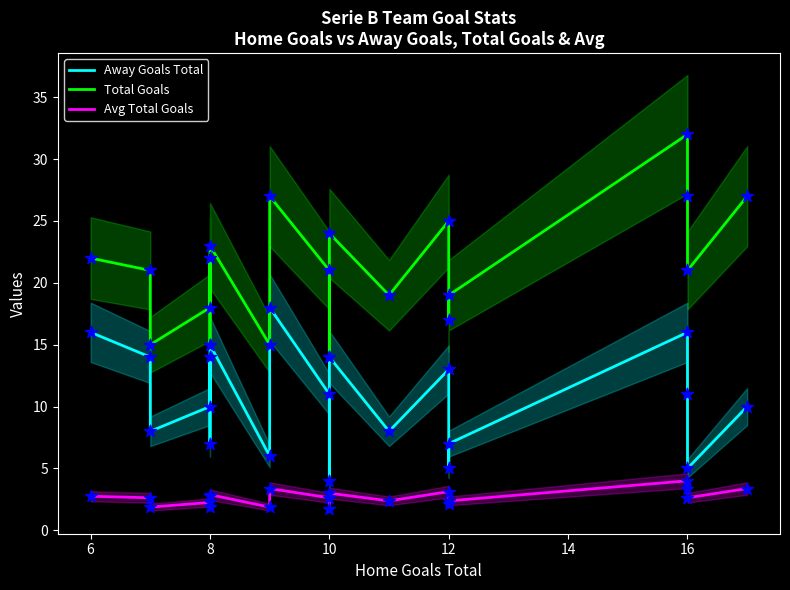

At how many categories does at least one series exceed 12?

20